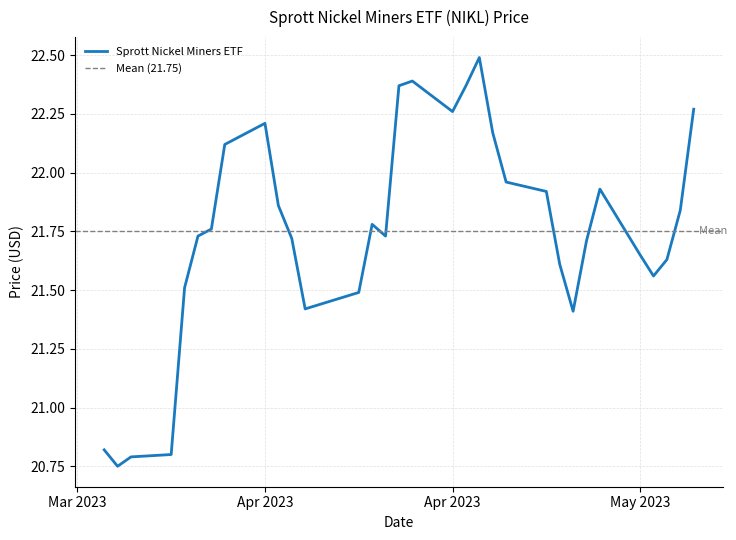

Does the chart have visible grid lines?

Yes